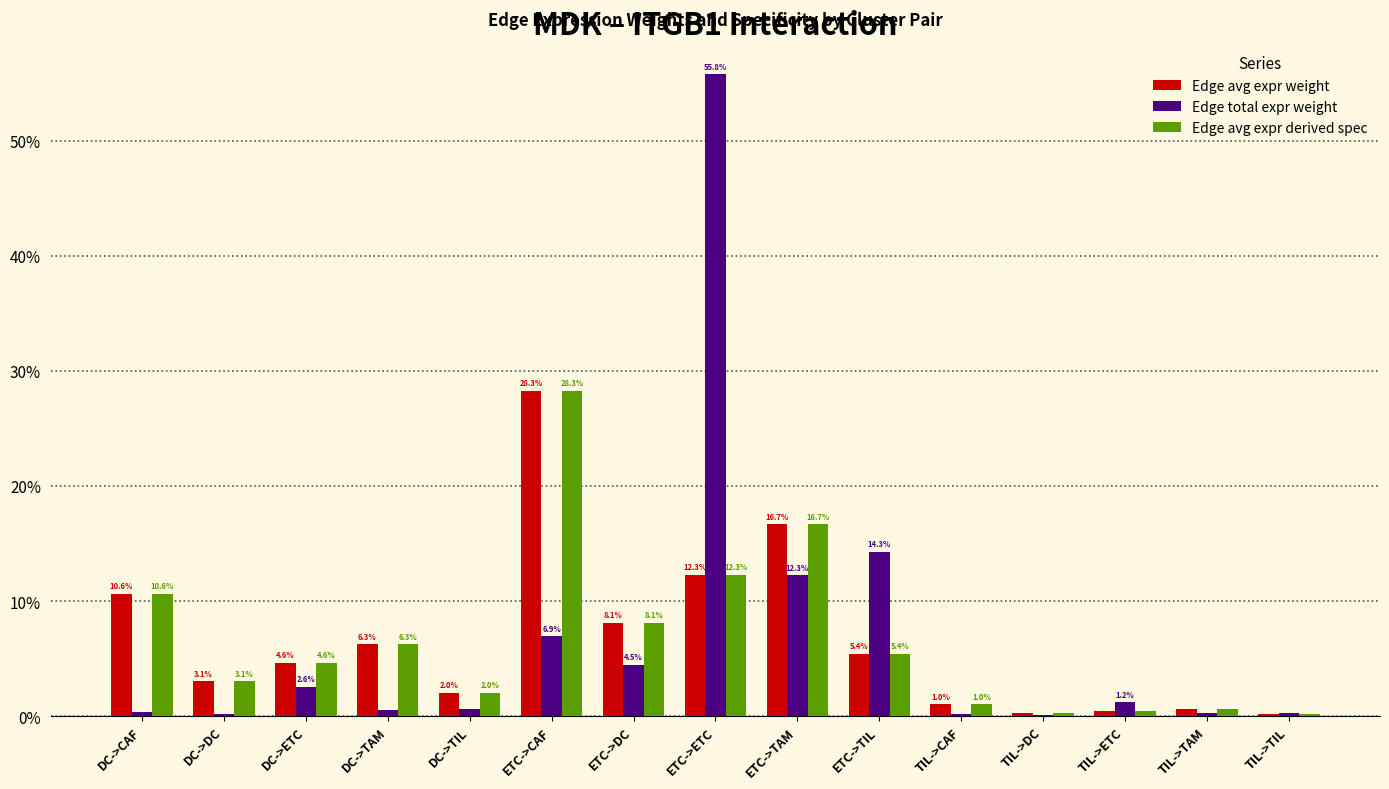

Between ETC->TIL and TIL->TIL, which series saw the biggest shift?

Edge total expr weight